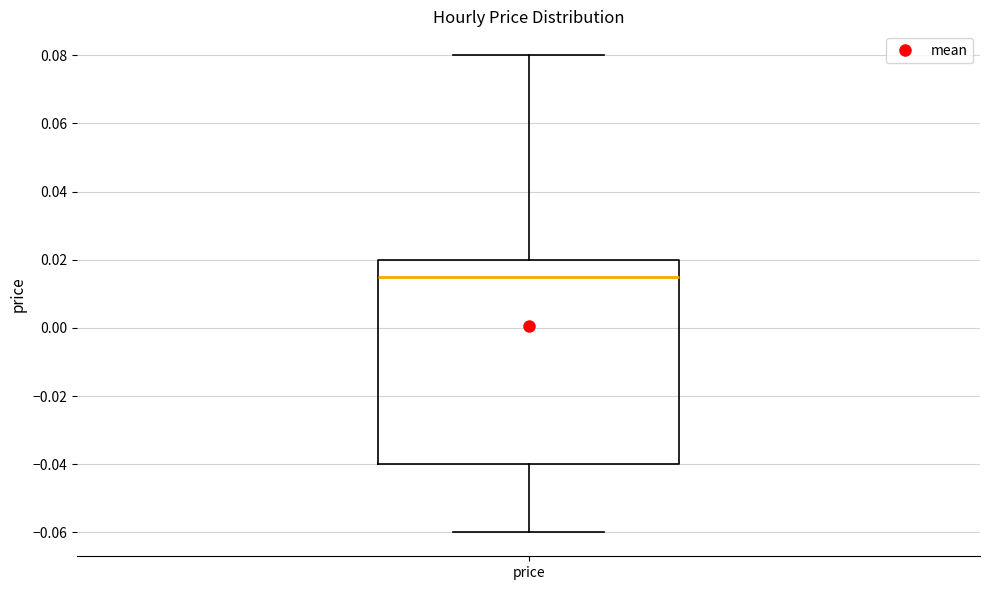

Read this box plot against the y-axis: the position of the median line, the range covered by the box, and the ends of both whiskers. The values are not printed on the chart, so give them approximately, as read against the axis.

median 0.016, box -0.040 to 0.020, whiskers -0.060 to 0.080